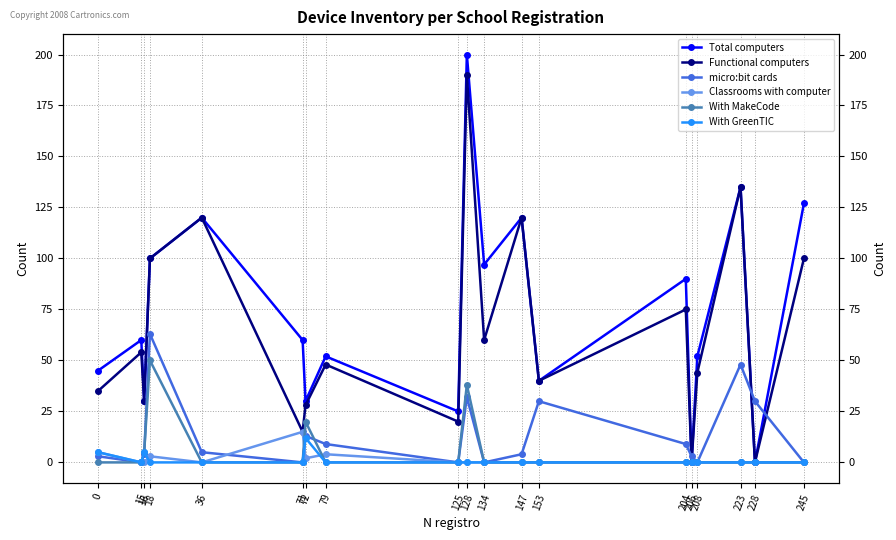

Which series has the widest spread of values?

Total computers